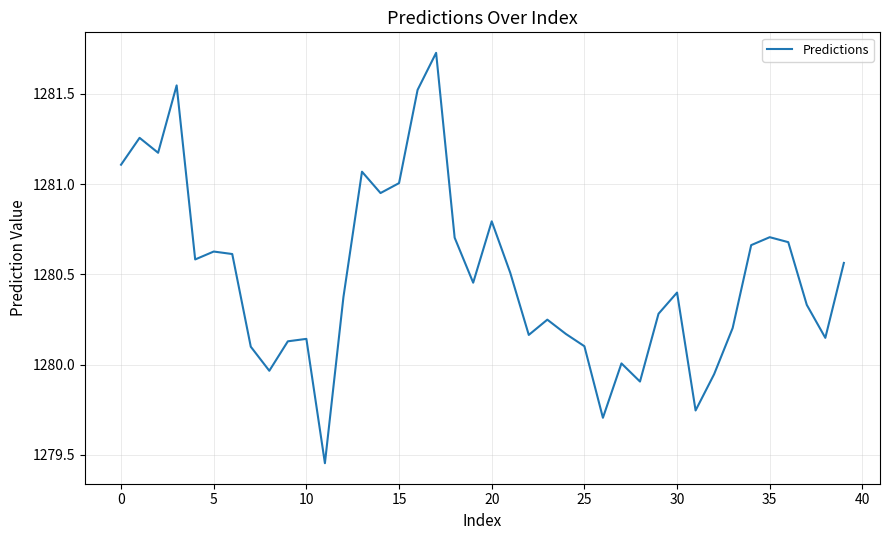

How many lines are shown in the chart?

1